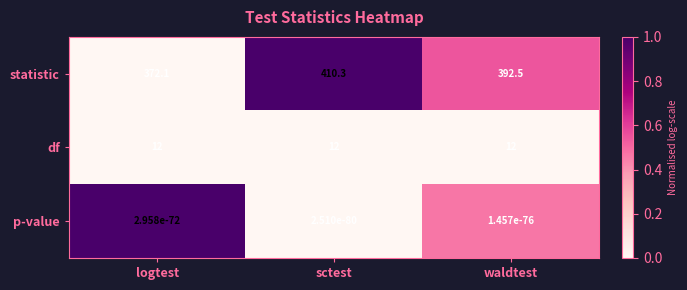

Which series has the largest total across all categories?

statistic